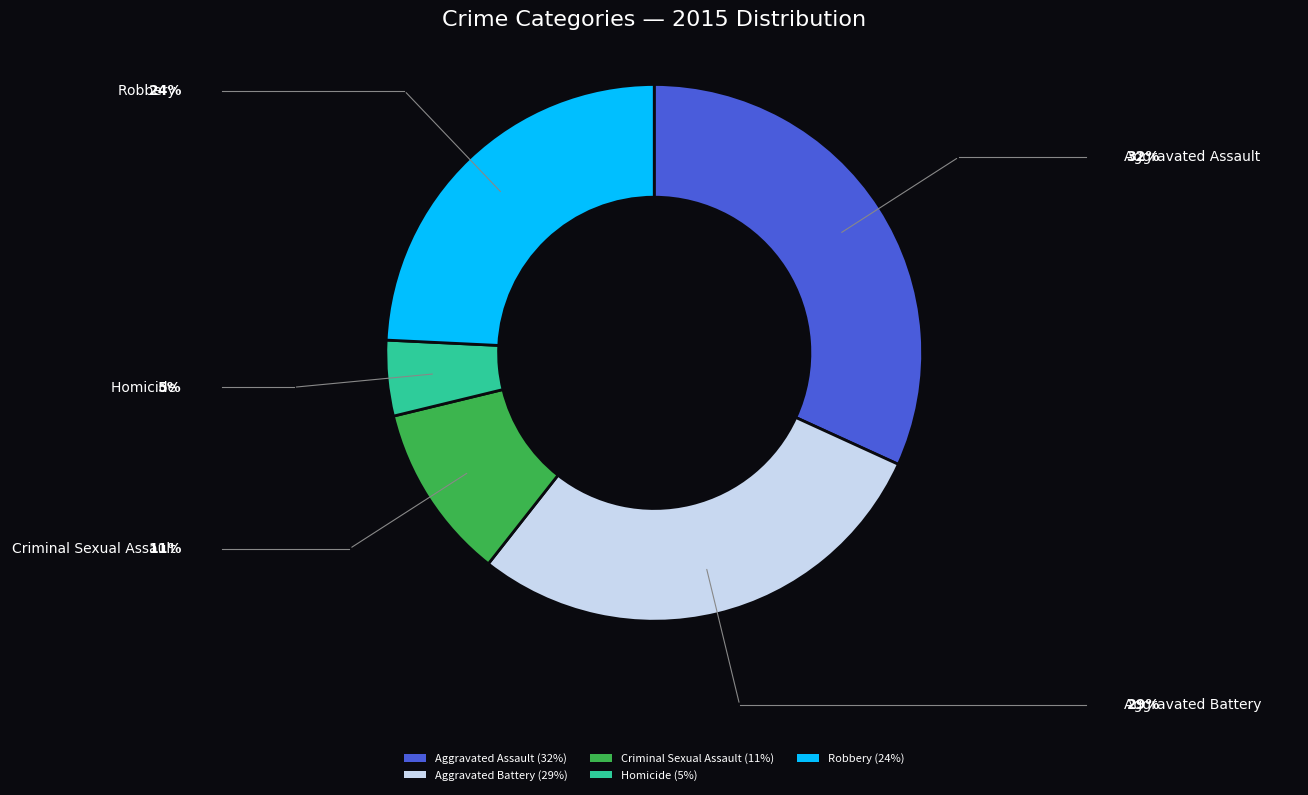

Is there any slice that represents more than half of the pie?

No